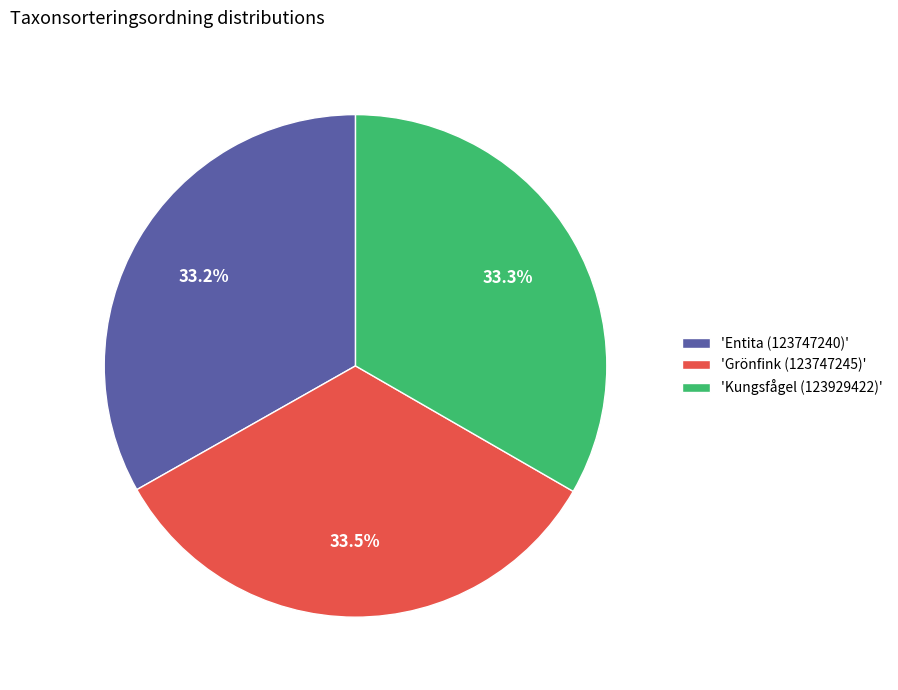

Does any single category account for the majority?

No